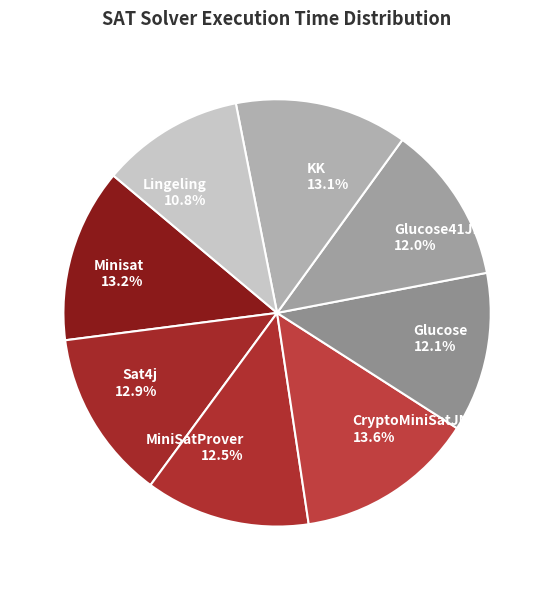

Which category has the smallest portion of the pie?

Lingeling